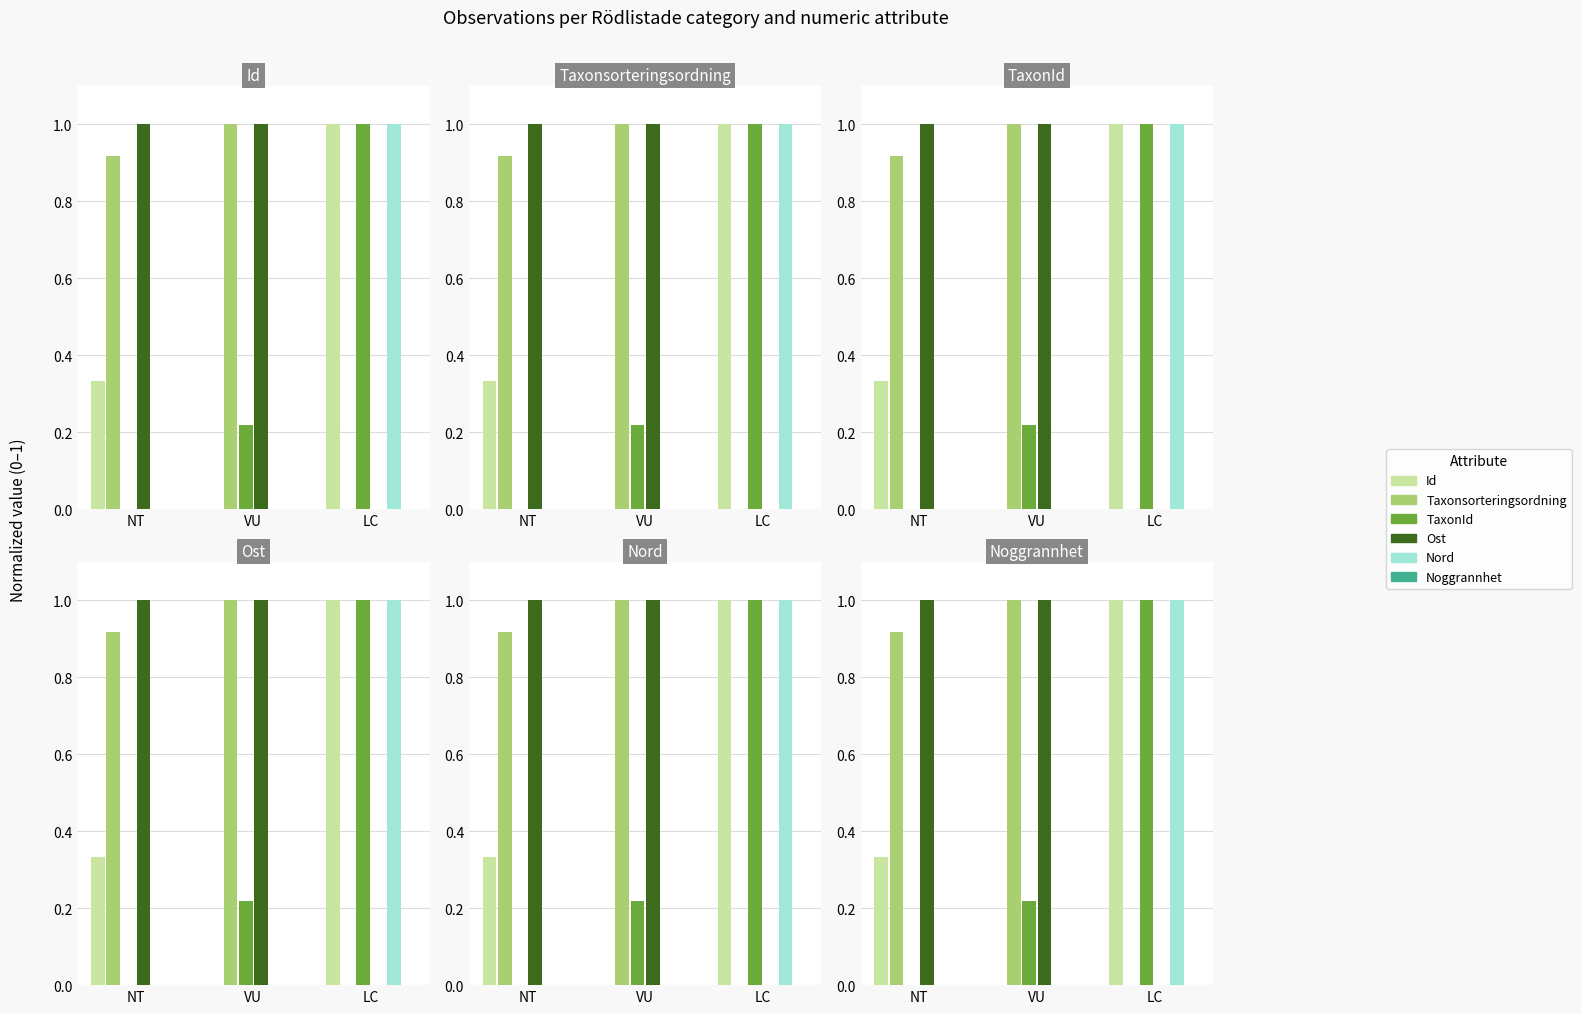

What is the label of the 1st bar from the left?

NT